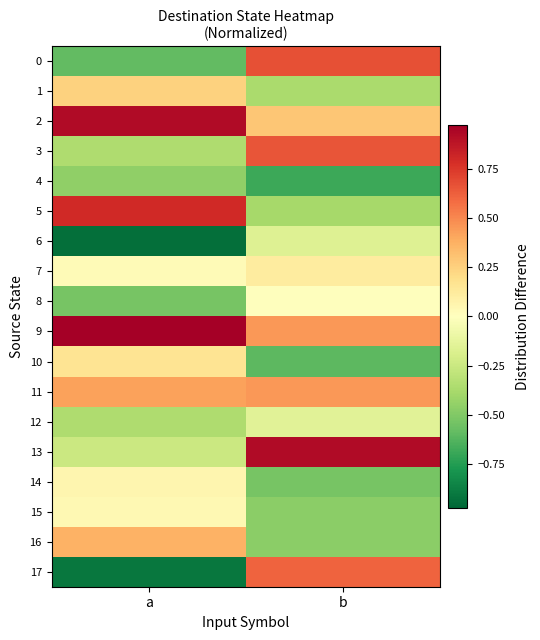

What is the minimum value shown in the chart?

-0.9